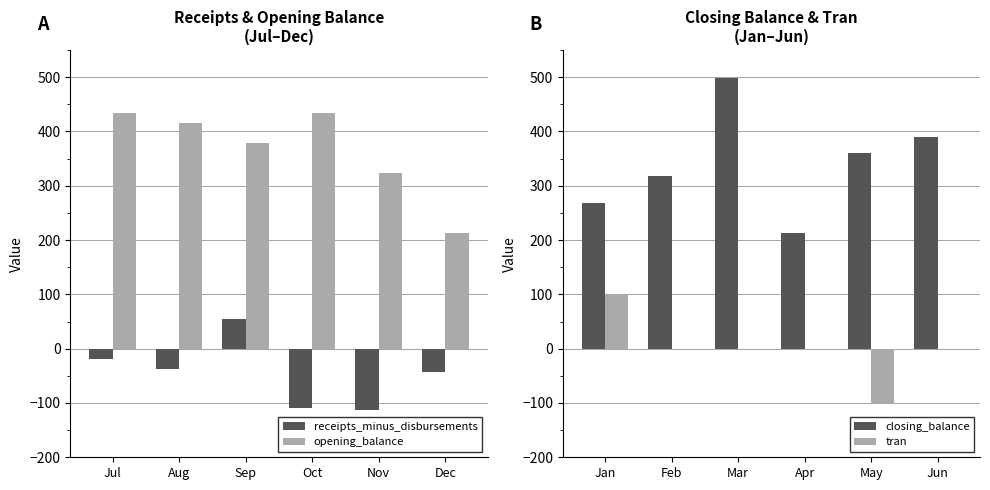

Read the tran value at Jan.

100.0